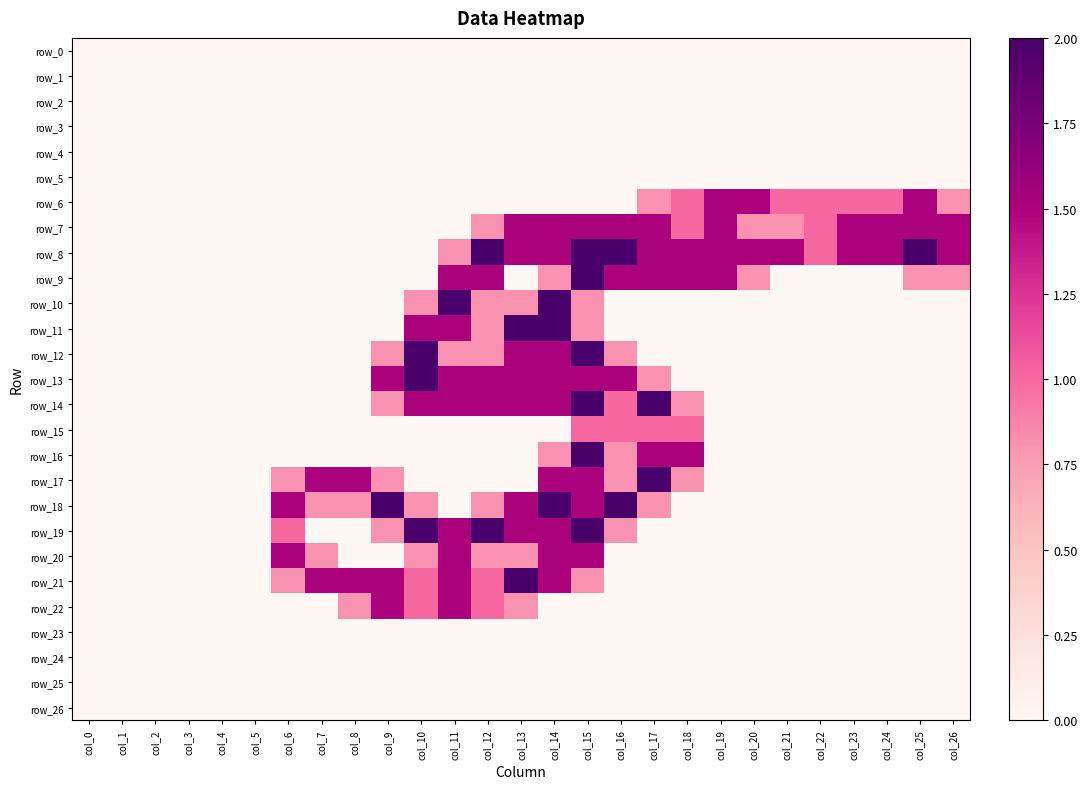

The row_15 series shows -0.5 at col_10. True or false?

False